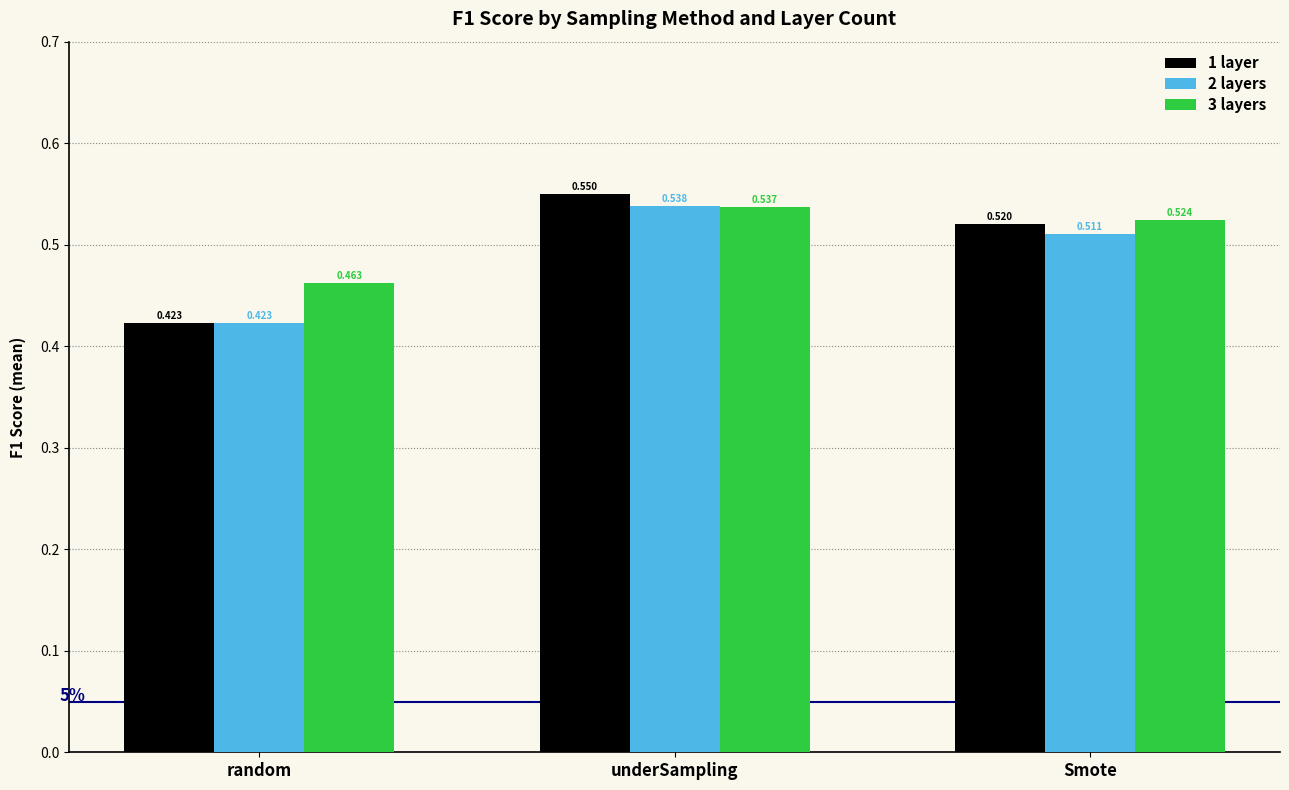

Where is 2 layers nearest to the value 0?

random